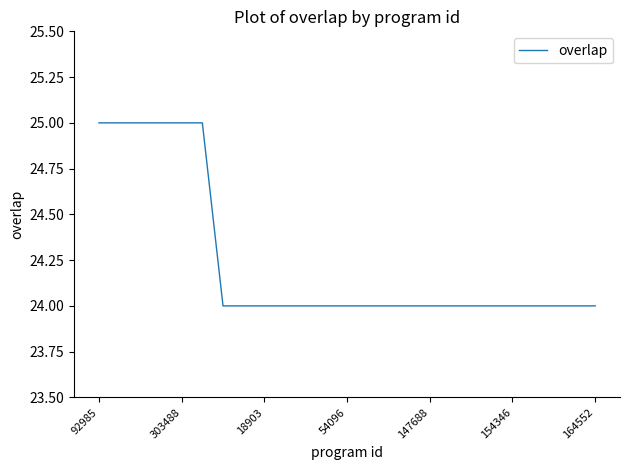

What is the maximum value shown in the chart?

25